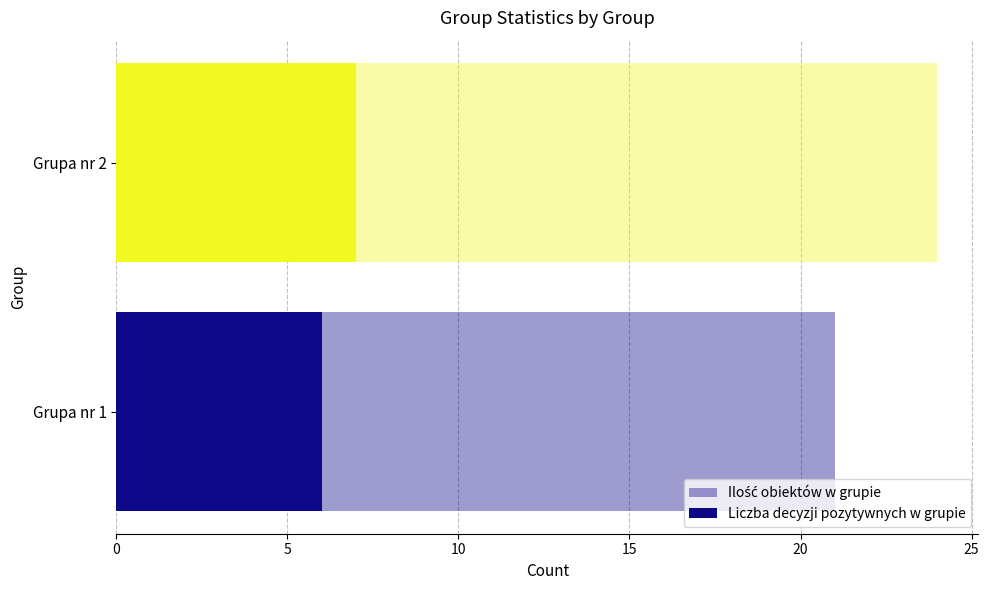

Between Grupa nr 2 and Grupa nr 1, which is larger?

Grupa nr 2